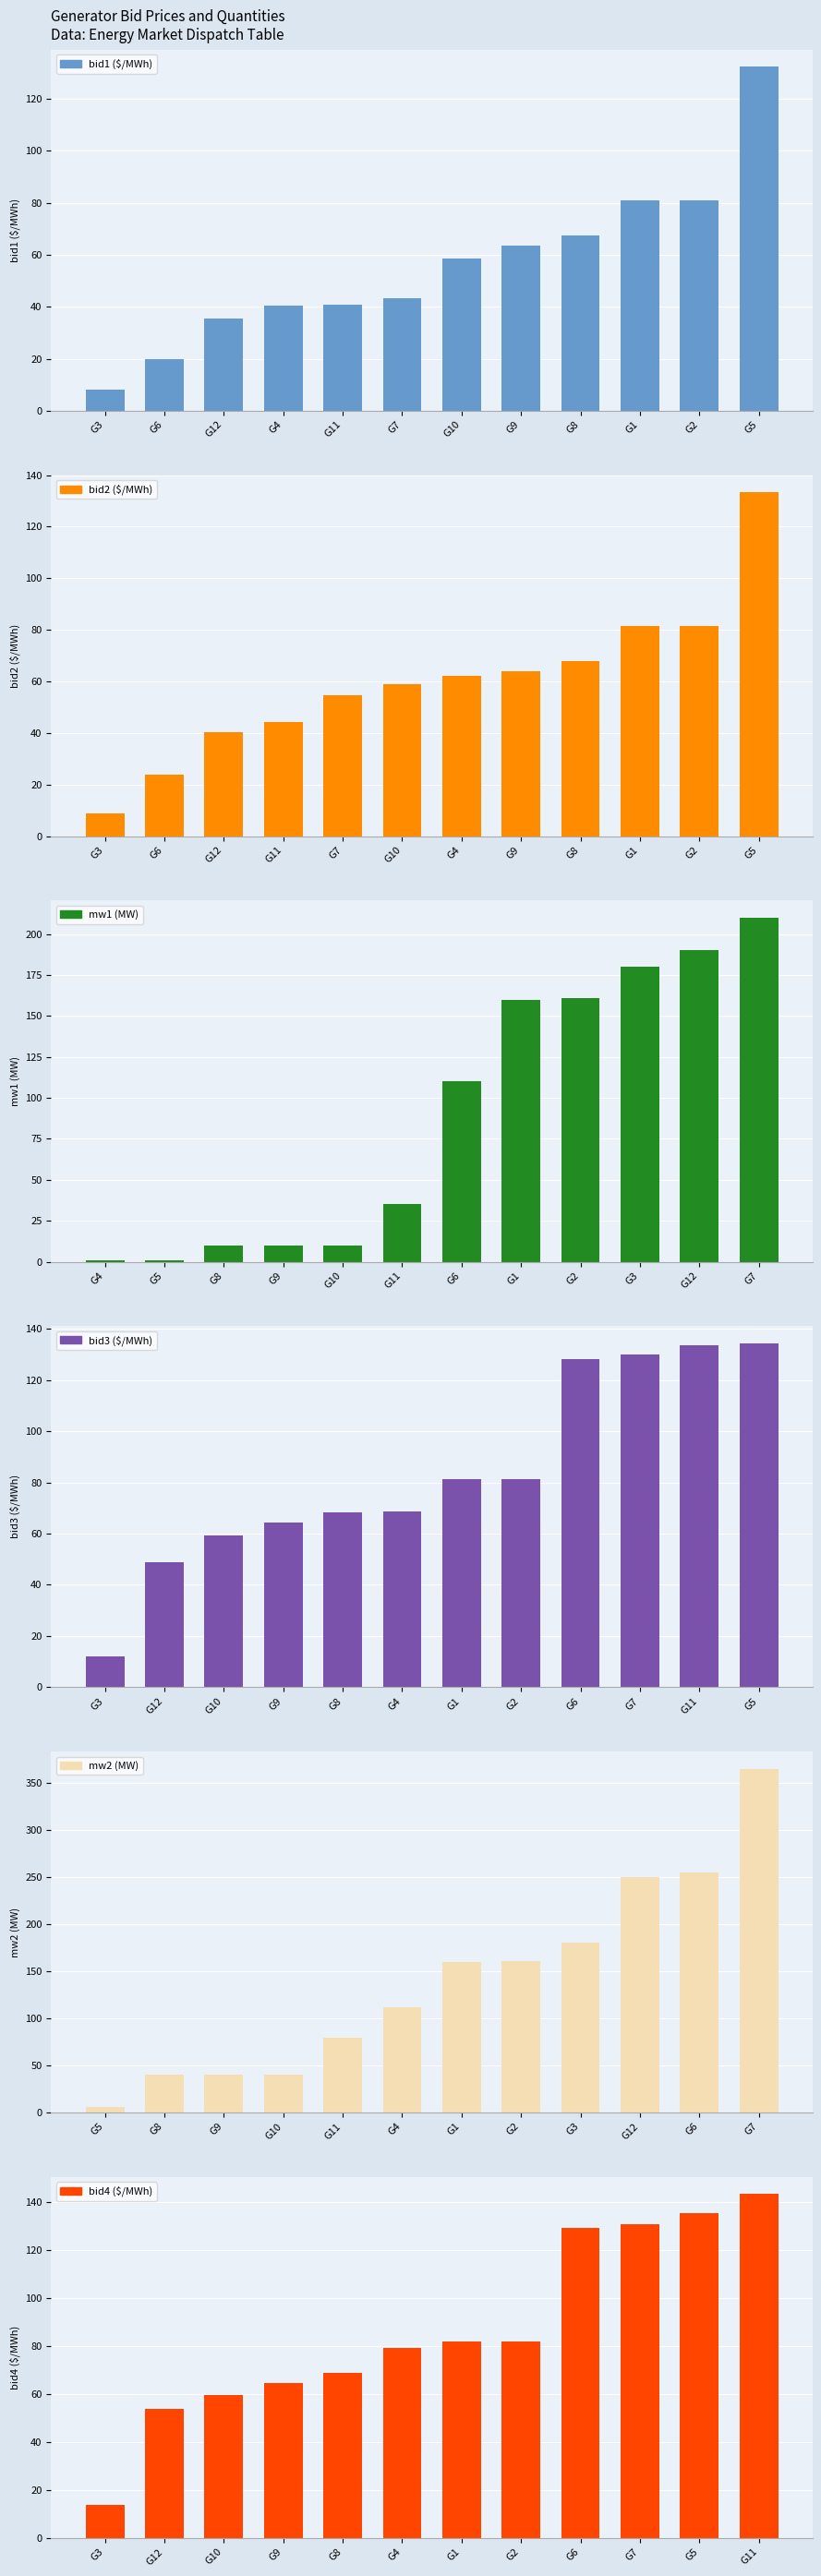

How many distinct data groups are displayed?

6